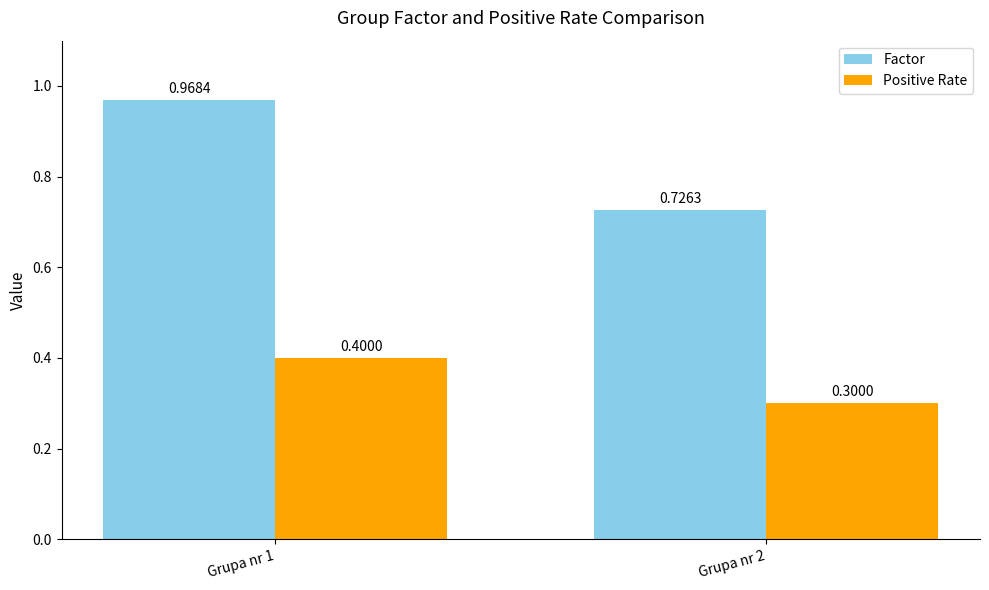

At which category is the sum across all series the highest?

Grupa nr 1